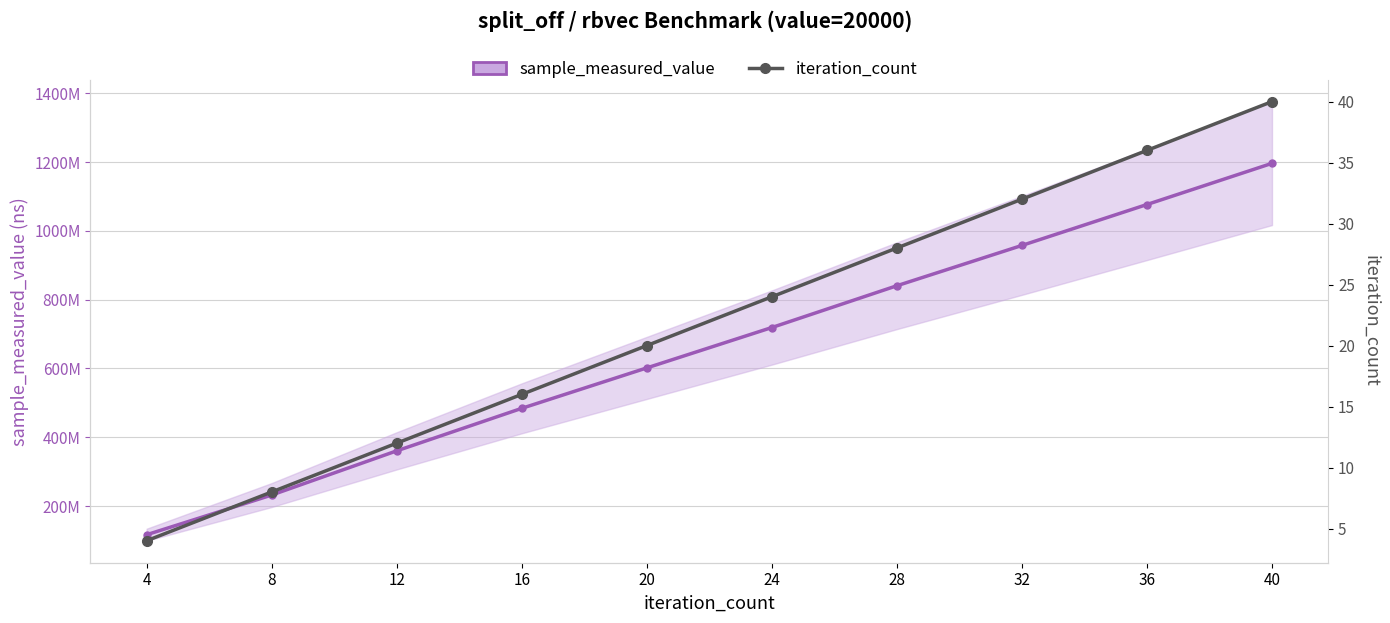

What is the value of the iteration_count point at the 10th from the left?

40